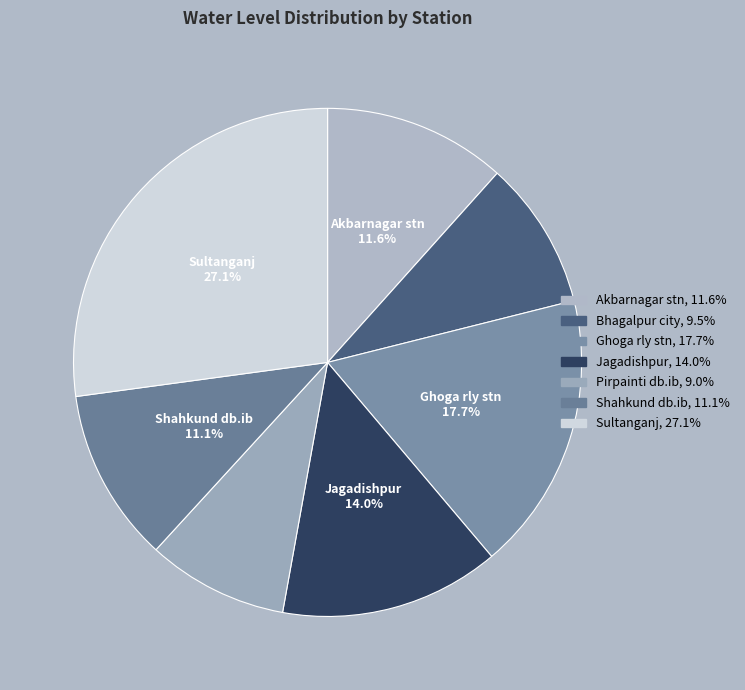

How many segments does this pie chart have?

7